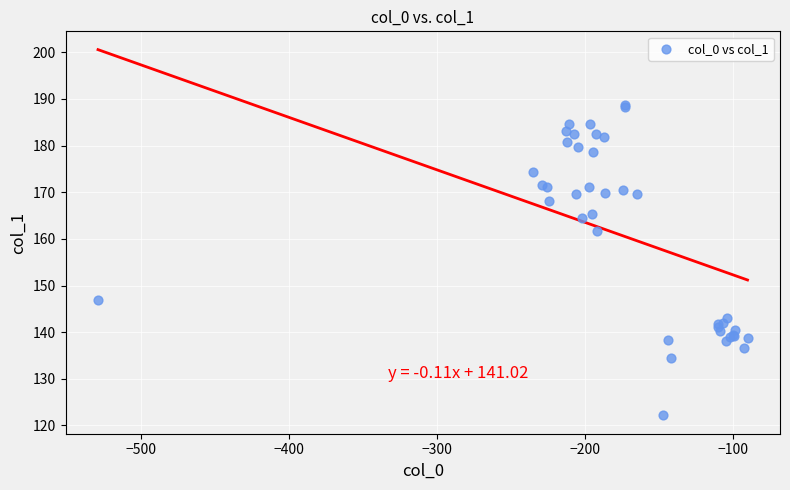

What Y value in the scatter plot is closest to 155?

161.6